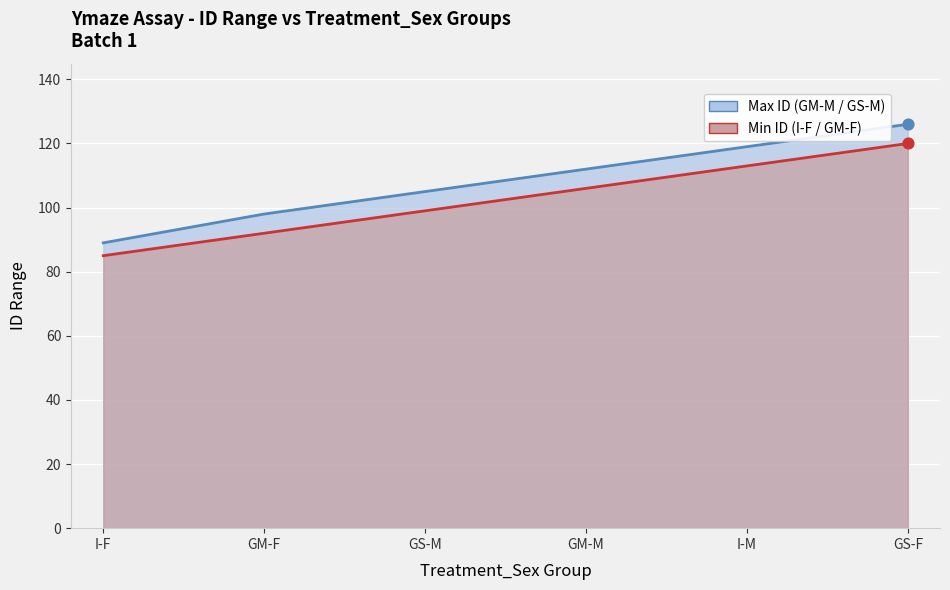

At how many categories does at least one series exceed 116?

2